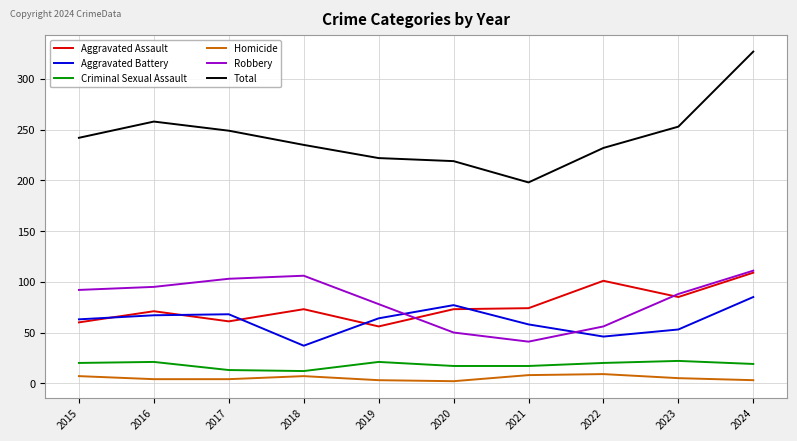

At 2021, list the series in order from smallest to largest.

Homicide, Criminal Sexual Assault, Robbery, Aggravated Battery, Aggravated Assault, Total